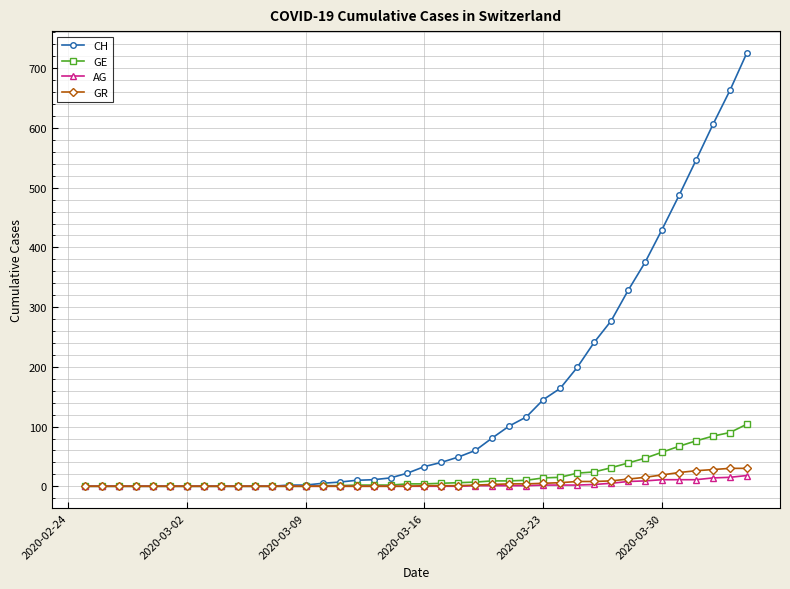

Which series has the largest range (max minus min)?

CH